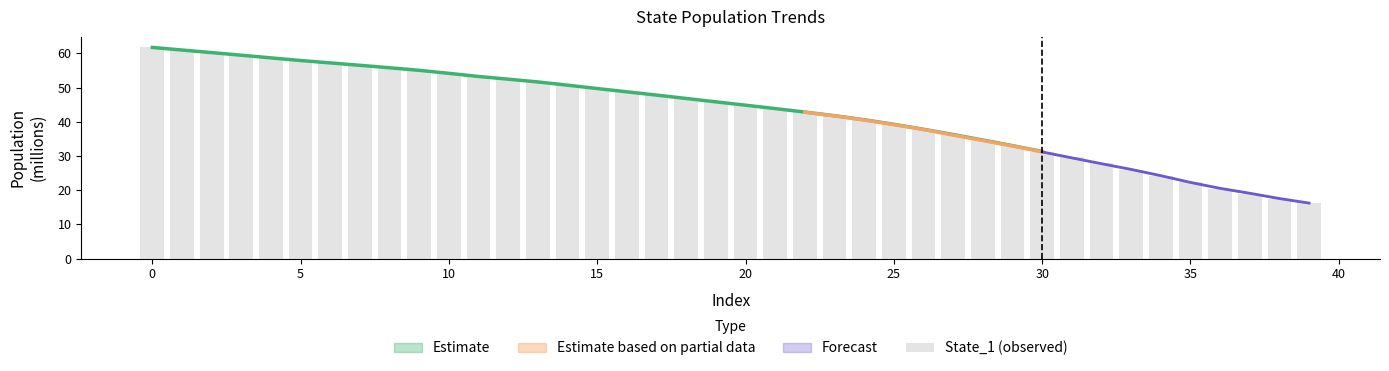

Reading right to left, transcribe all the data shown in this chart.

16.3	17.5	18.9	20.4	22.3	24.2	26.0	27.9	29.7	31.2	32.9	34.6	36.2	37.7	39.2	40.5	41.7	42.7	43.8	44.7	45.7	46.7	47.7	48.7	49.6	50.7	51.6	52.5	53.4	54.2	55.0	55.8	56.5	57.2	57.9	58.7	59.4	60.2	61.0	61.7